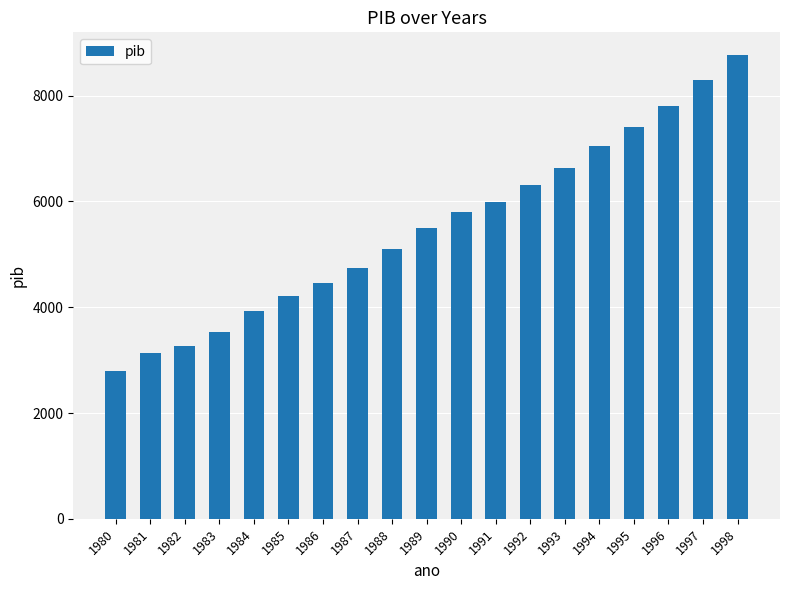

Which category has the highest value across all series?

1998